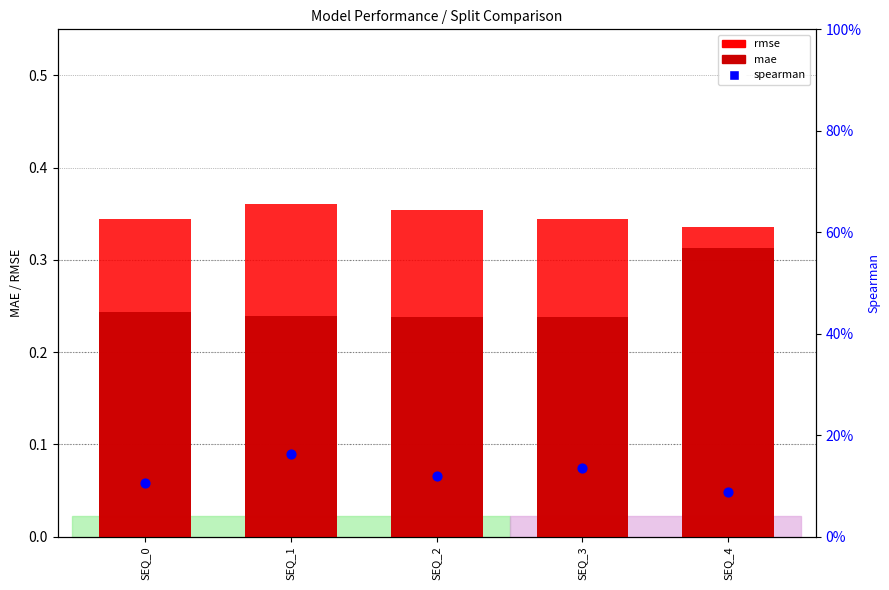

At which category is the sum across all series the highest?

SEQ_1